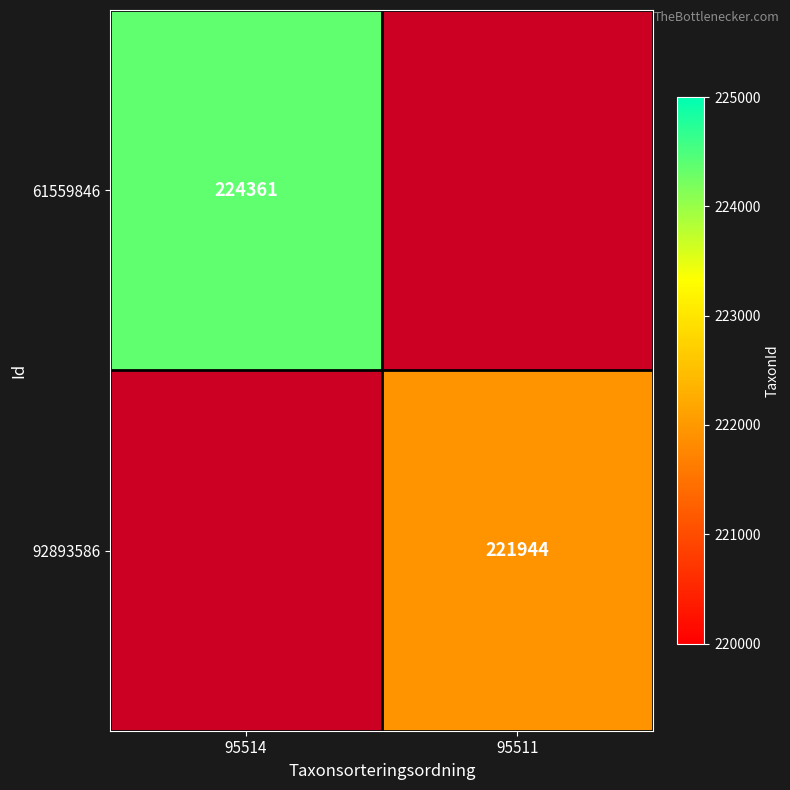

Is it true that 61559846 equals 294099 at 95514?

False